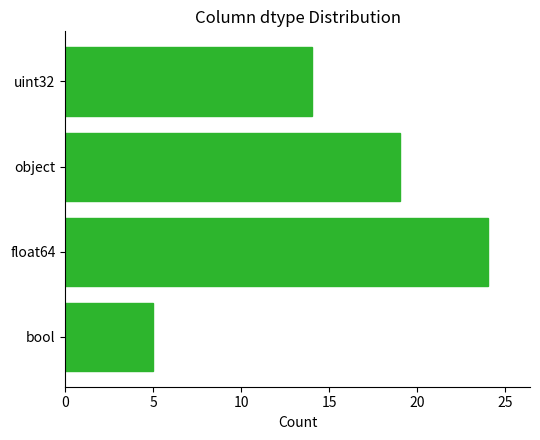

Which has a higher value, float64 or uint32?

float64